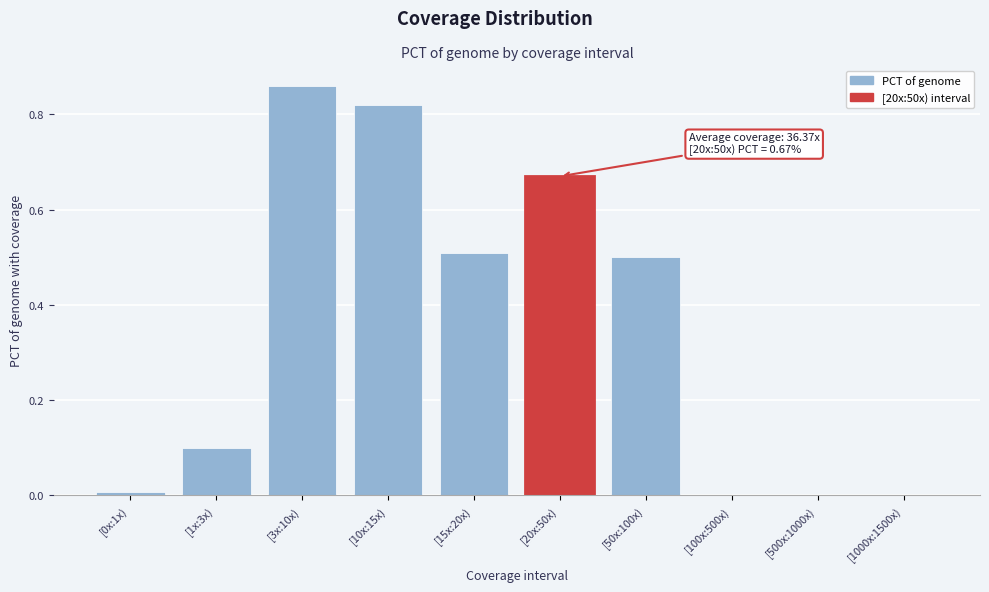

Which category has the highest value across all series?

[3x:10x)